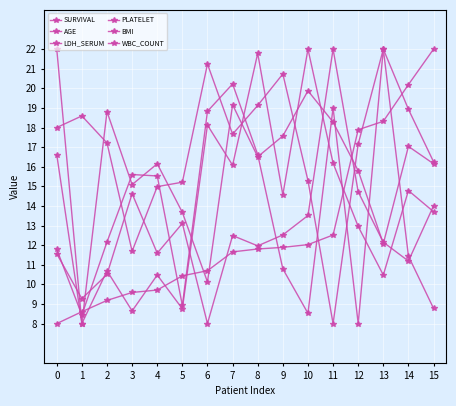

How many values in the BMI series exceed 14?

8